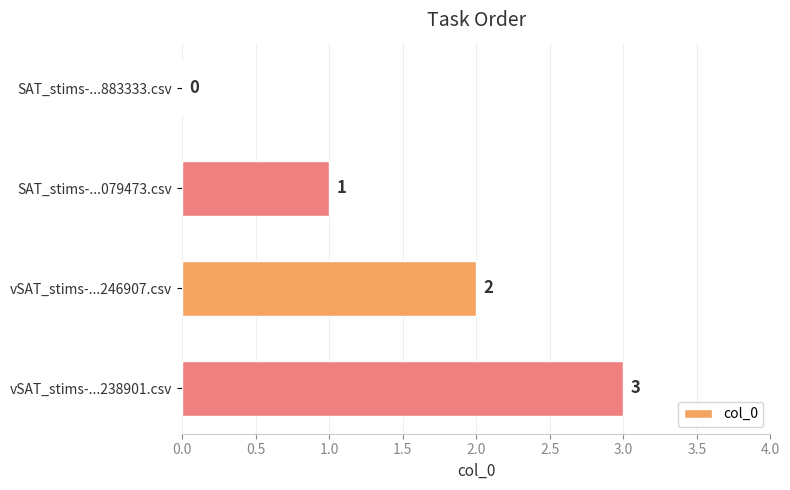

What is the greatest value displayed?

3